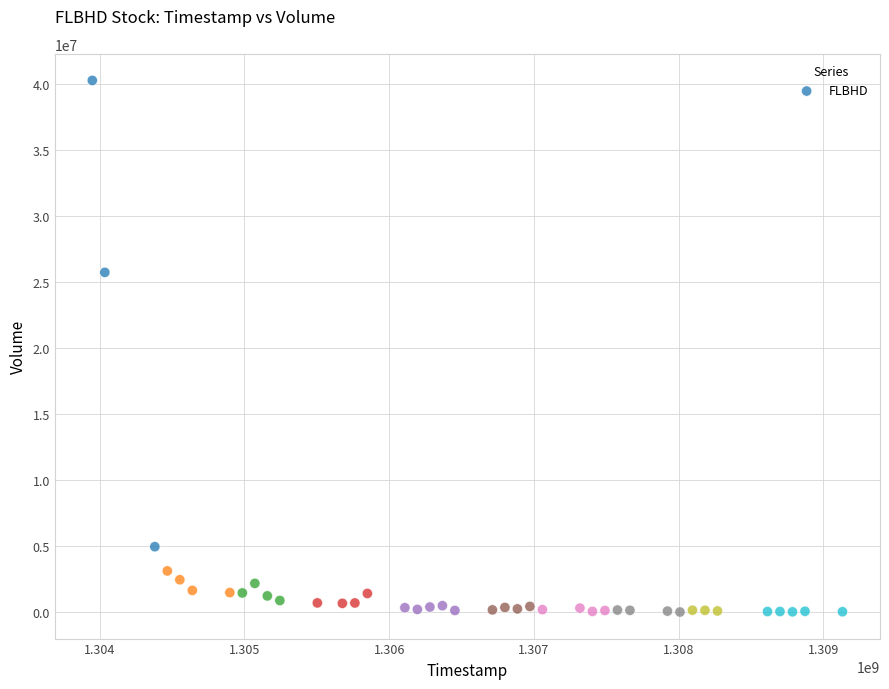

What Y value in the scatter plot is closest to 20146250?

25741400